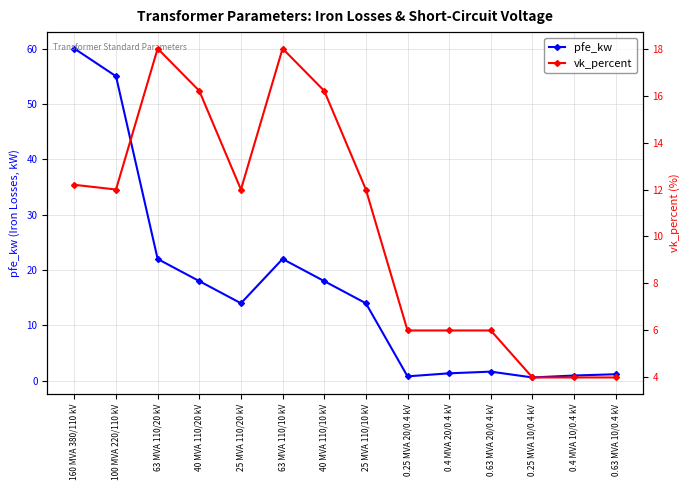

Rank the series at 0.63 MVA 20/0.4 kV from highest to lowest value.

vk_percent, pfe_kw